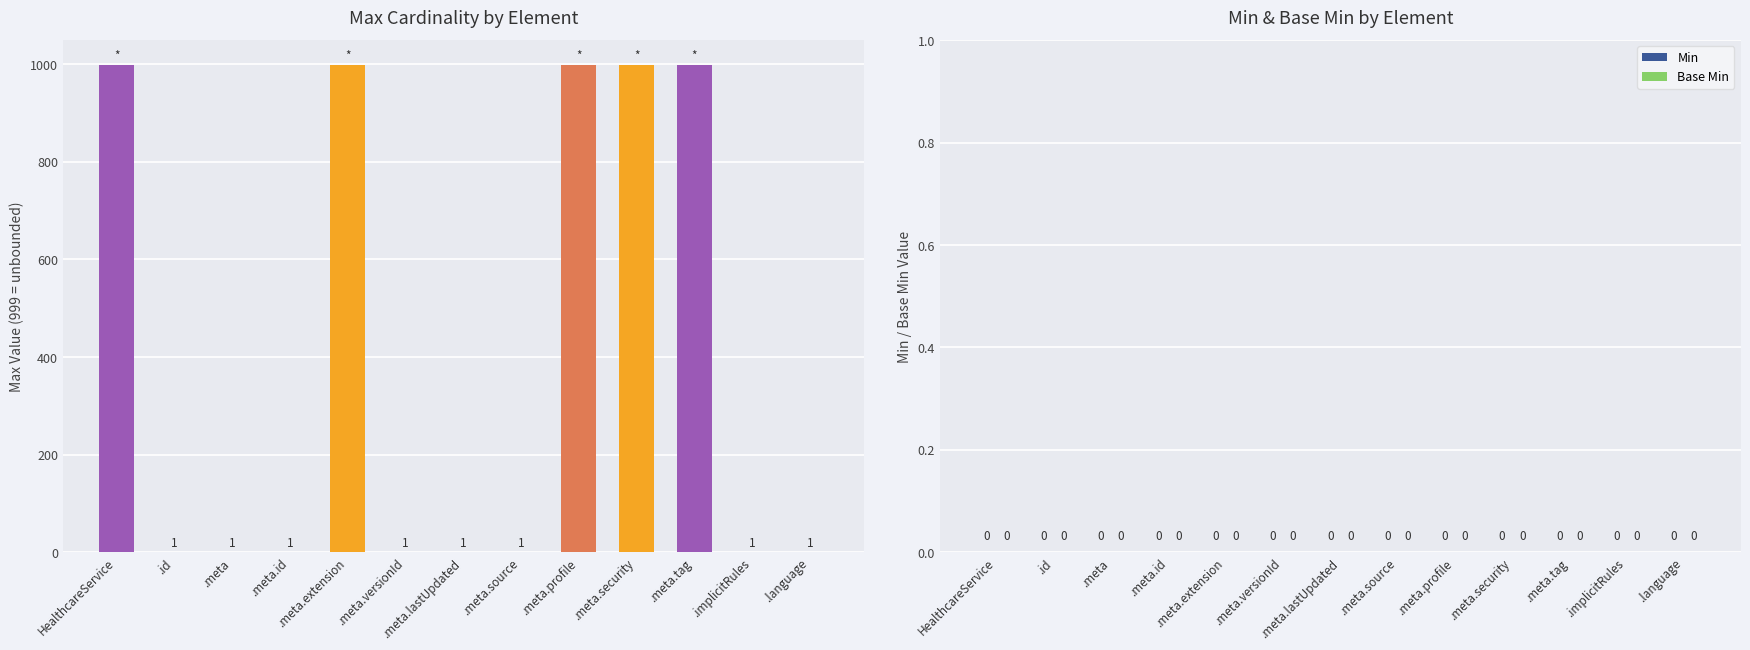

The chart shows a value of 999 at .meta.profile. True or false?

True